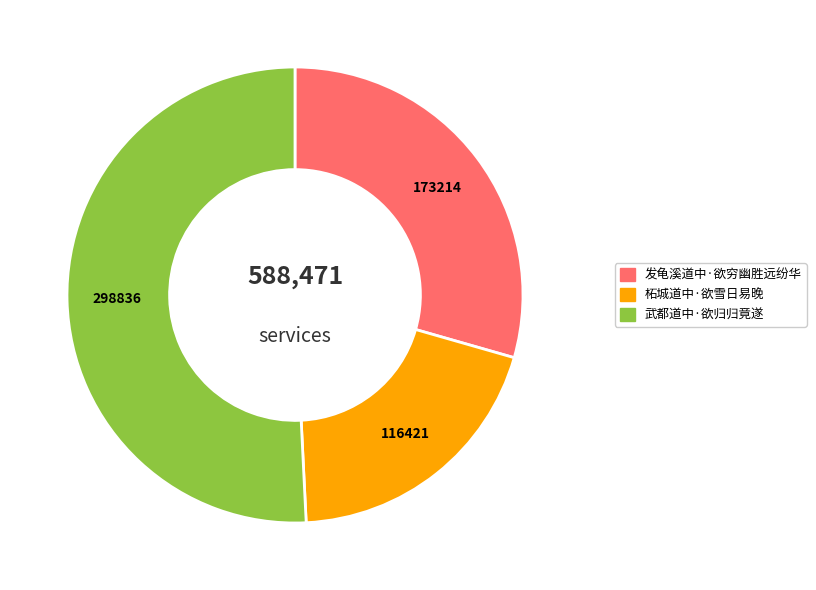

Which slice is the smallest?

柘城道中·欲雪日易晚